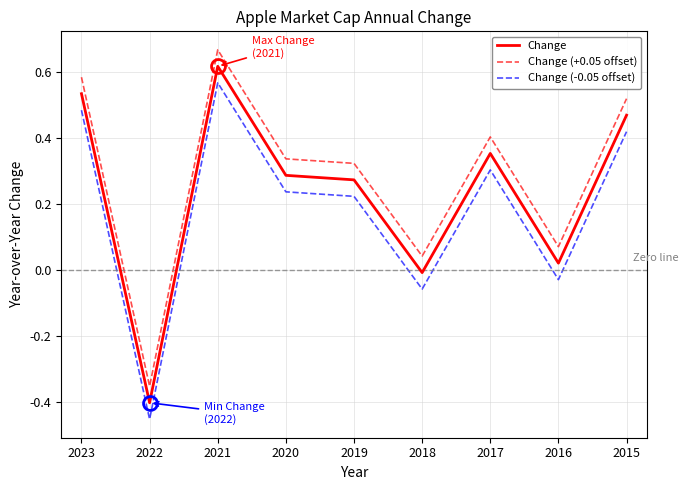

What is the difference between the maximum and minimum values in the Change (-0.05 offset) series?

1.0